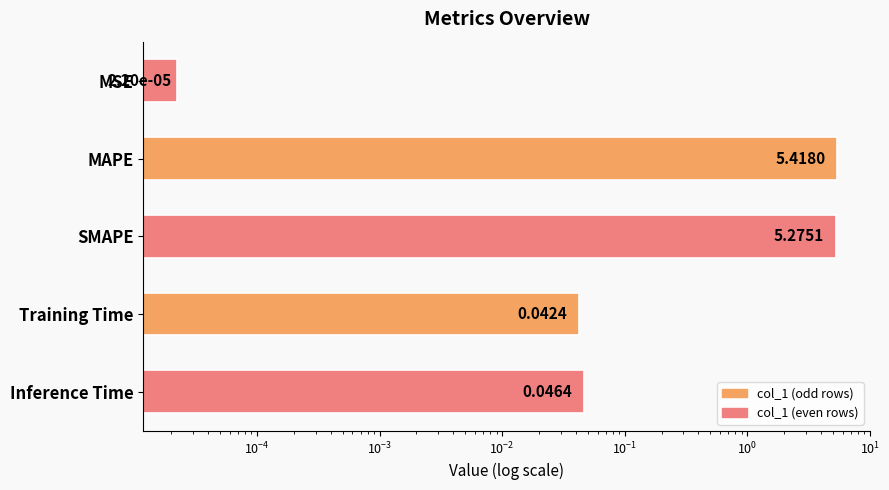

What position from the left is Inference Time?

5